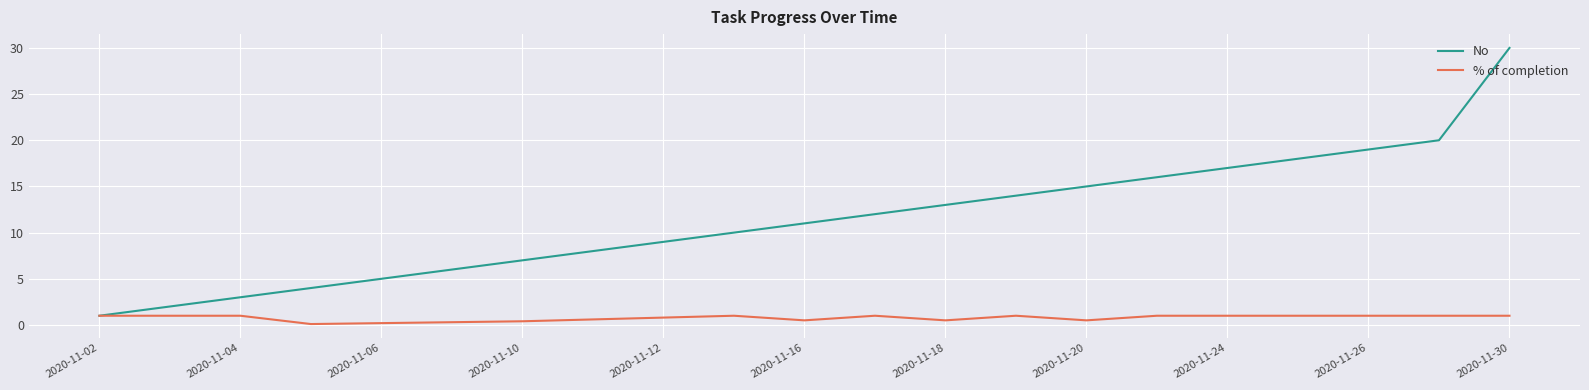

What are all the series names shown in the legend?

No, % of completion